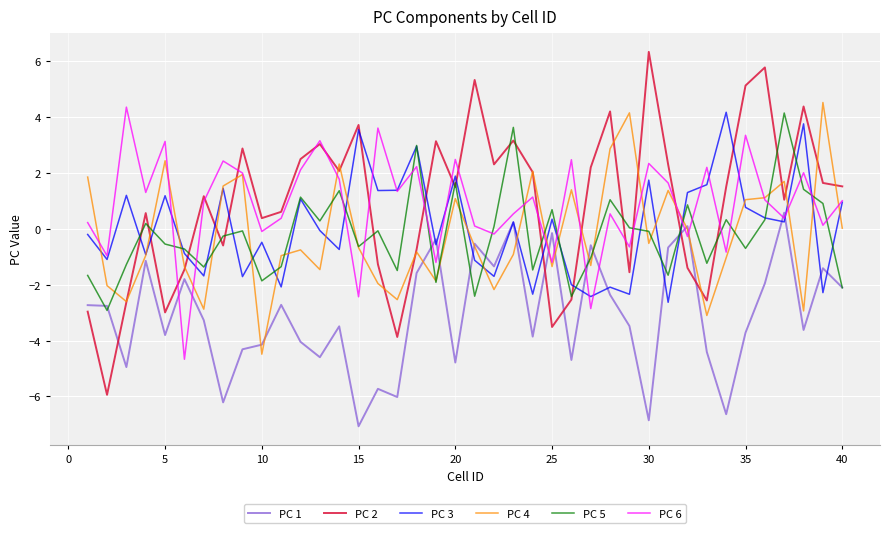

Which series has the largest range (max minus min)?

PC 2